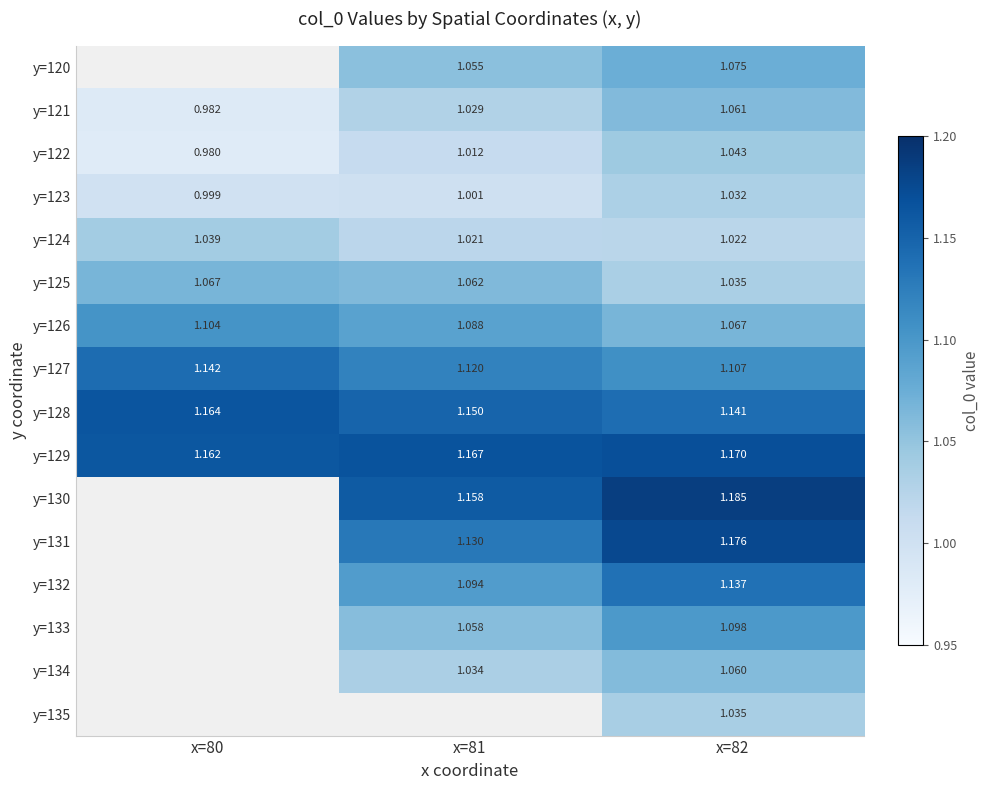

What is the difference between the maximum and minimum values in the y=122 series?

0.1